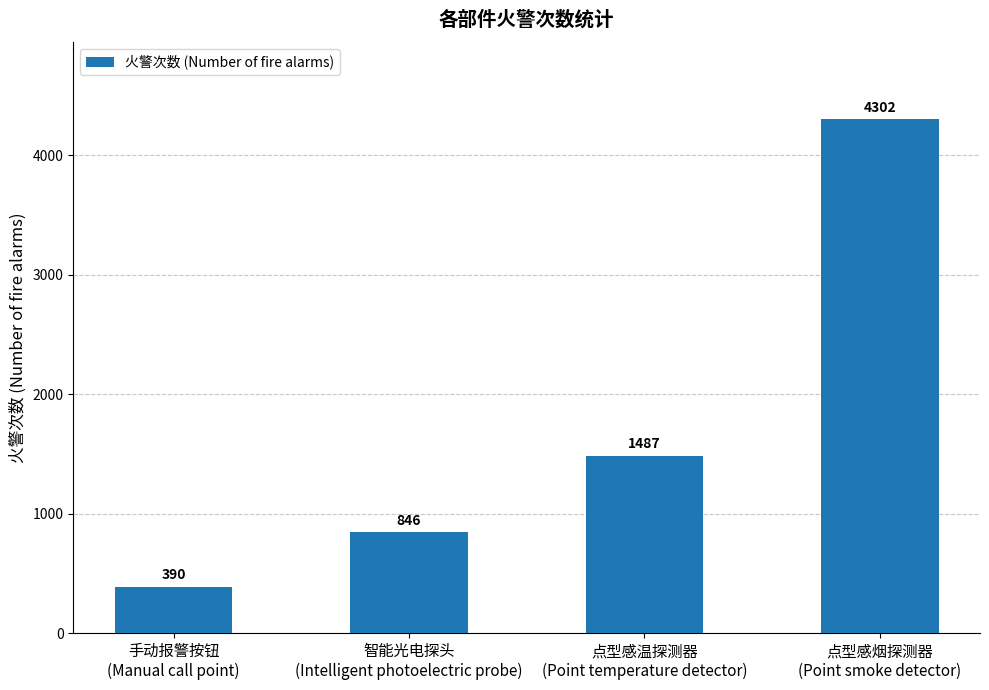

Reading left to right, what are all the values shown in this chart?

390	846	1487	4302